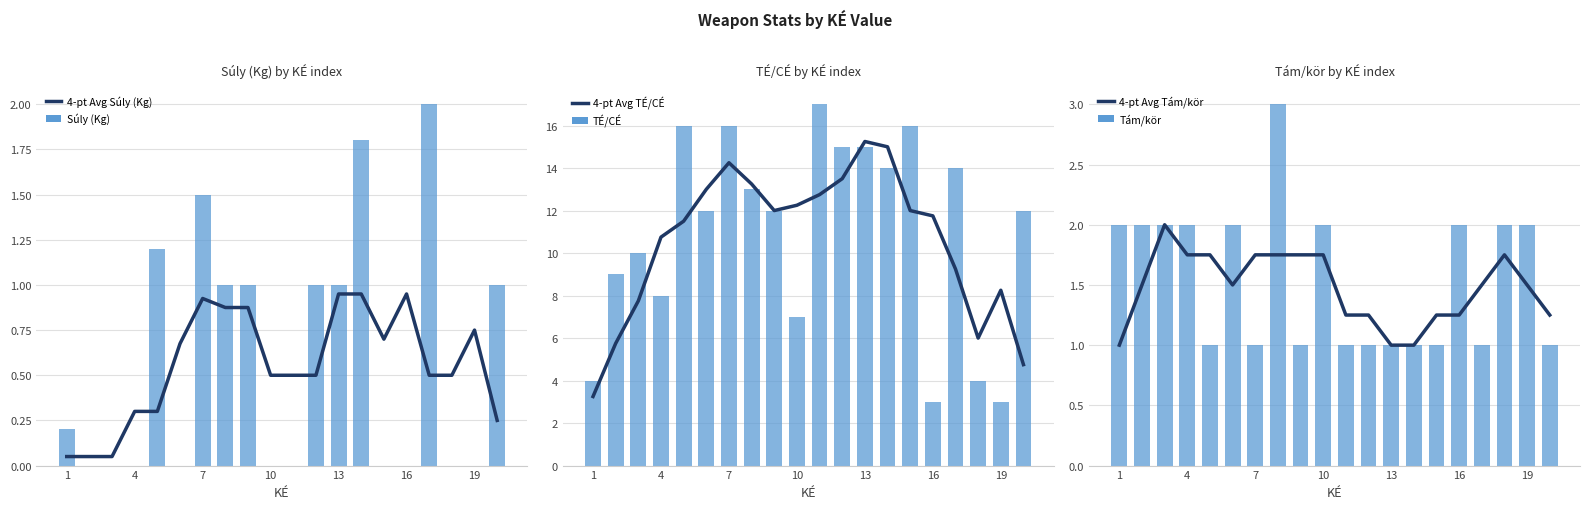

Is it true that Súly (Kg) equals 0.2 at 1?

True